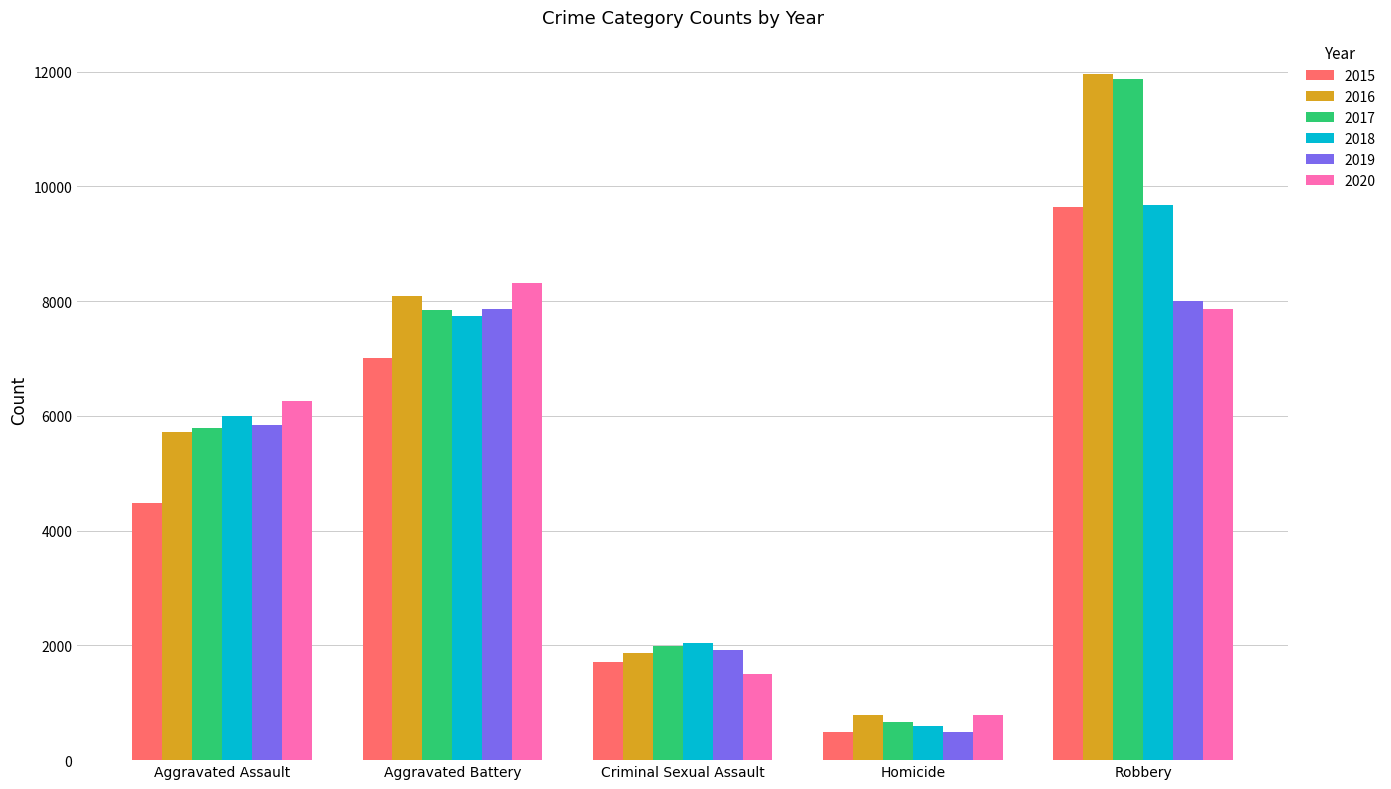

At which category is the sum across all series the highest?

Robbery